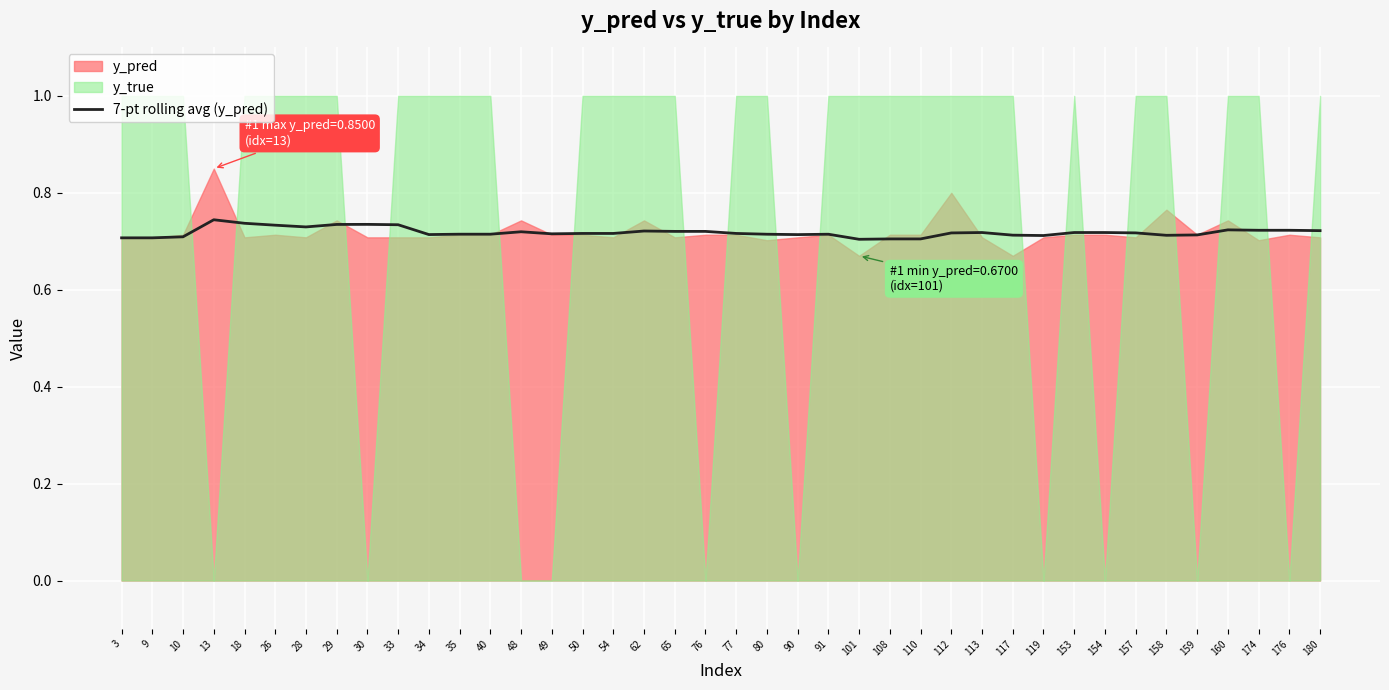

Reading right to left, transcribe all the data shown in this chart.

180=0.7	176=0.7	174=0.7	160=0.7	159=0.7	158=0.7	157=0.7	154=0.7	153=0.7	119=0.7	117=0.7	113=0.7	112=0.7	110=0.7	108=0.7	101=0.7	91=0.7	90=0.7	80=0.7	77=0.7	76=0.7	65=0.7	62=0.7	54=0.7	50=0.7	49=0.7	48=0.7	40=0.7	35=0.7	34=0.7	33=0.7	30=0.7	29=0.7	28=0.7	26=0.7	18=0.7	13=0.7	10=0.7	9=0.7	3=0.7